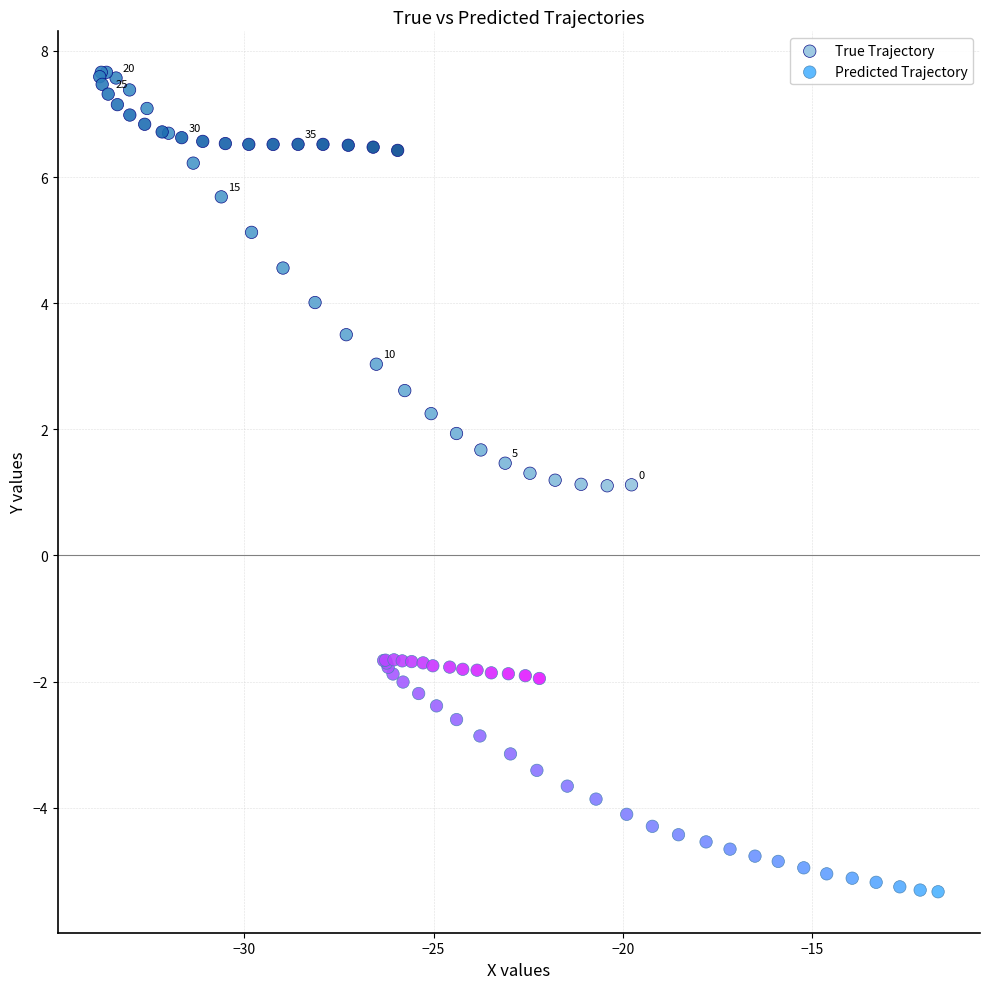

Which series has the largest Y range (max minus min)?

True Trajectory